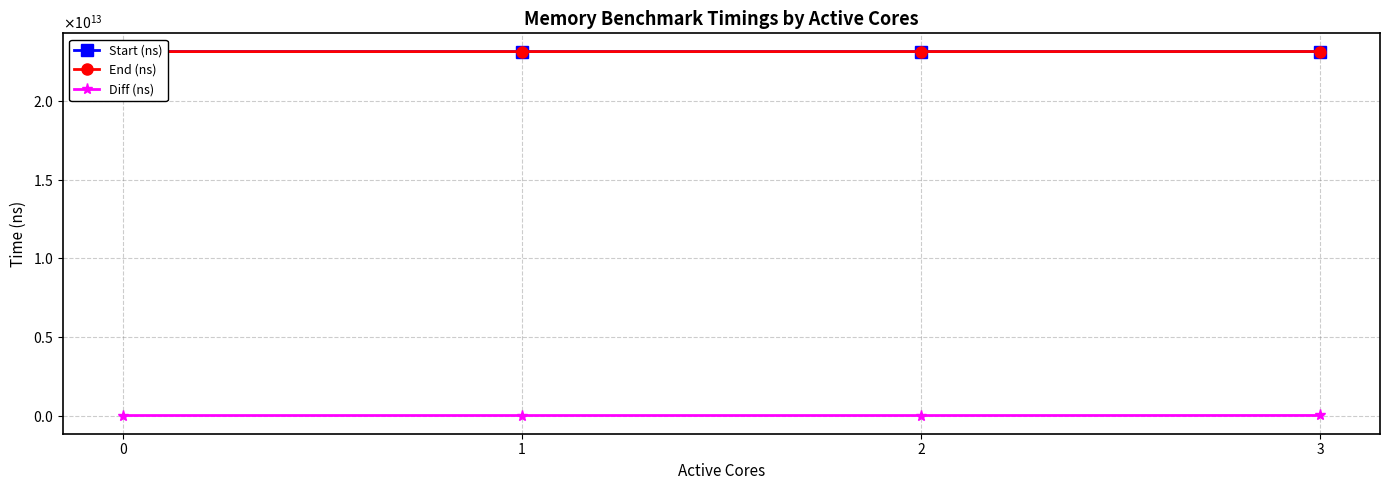

Where does the Start (ns) series first go above 23134130534835?

3